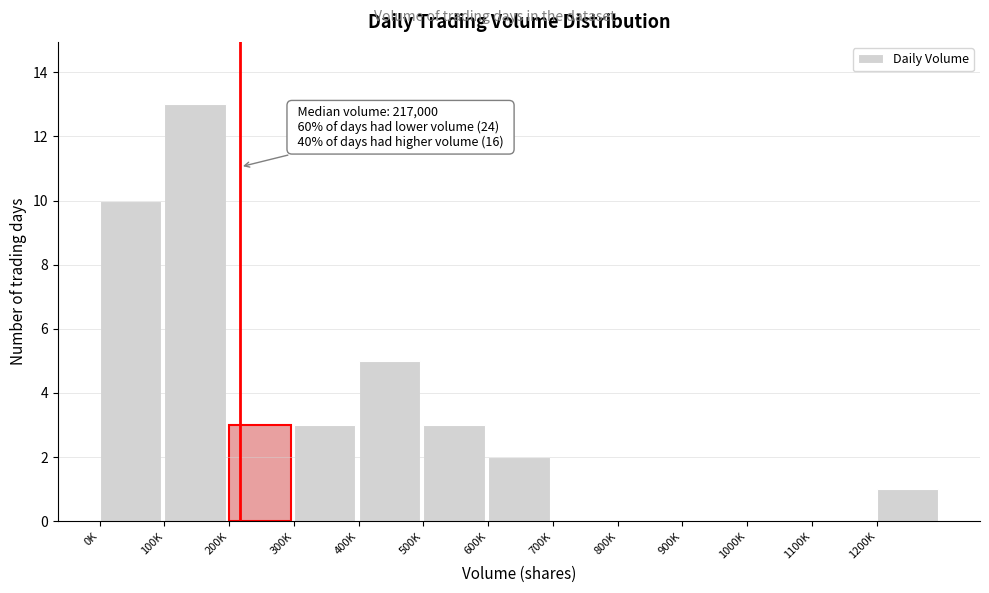

Reading left to right, extract all data points from this chart.

0K=10	100K=13	200K=3	300K=3	400K=5	500K=3	600K=2	700K=0	800K=0	900K=0	1000K=0	1100K=0	1200K=1